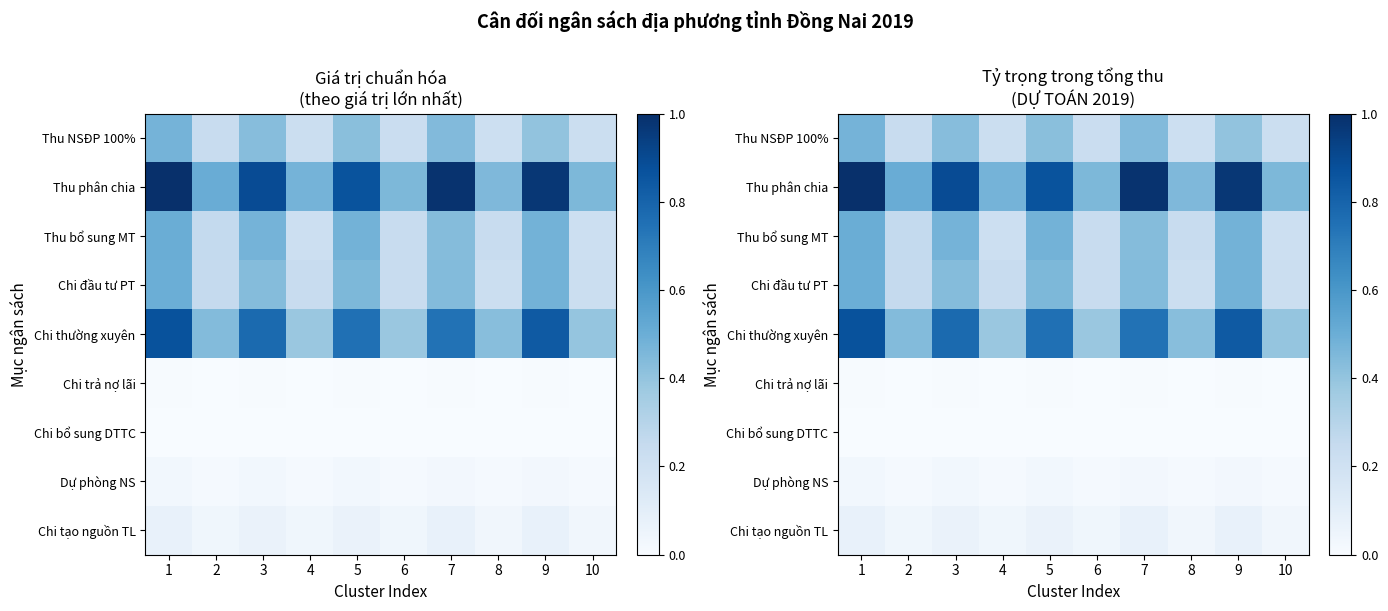

Which category has the highest value across all series?

1